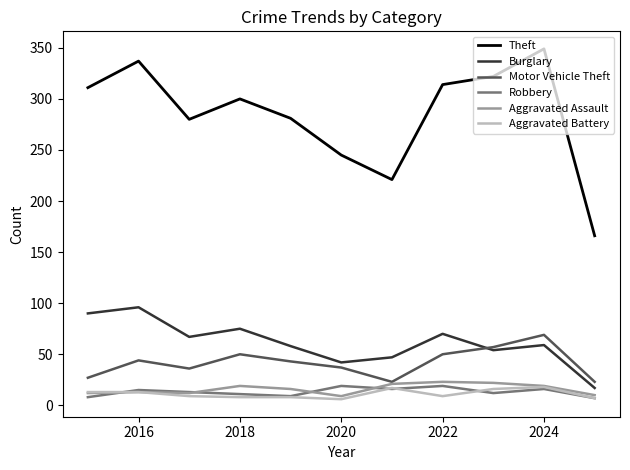

What are all the series names shown in the legend?

Theft, Burglary, Motor Vehicle Theft, Robbery, Aggravated Assault, Aggravated Battery